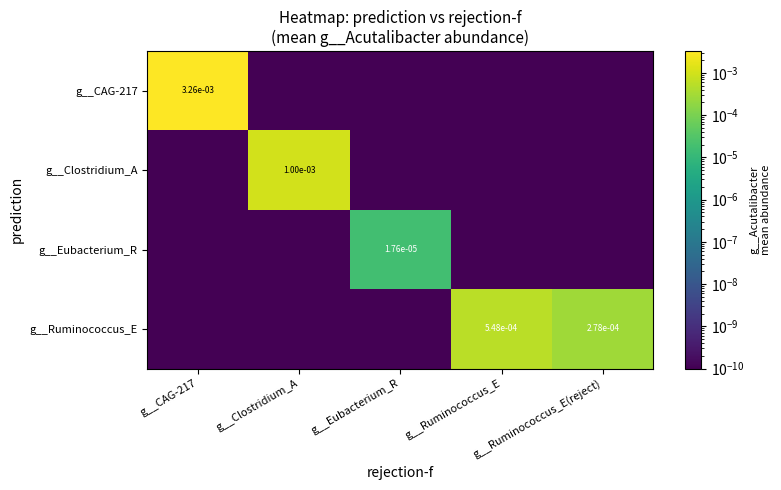

Where is g__CAG-217 nearest to the value 0?

g__Clostridium_A